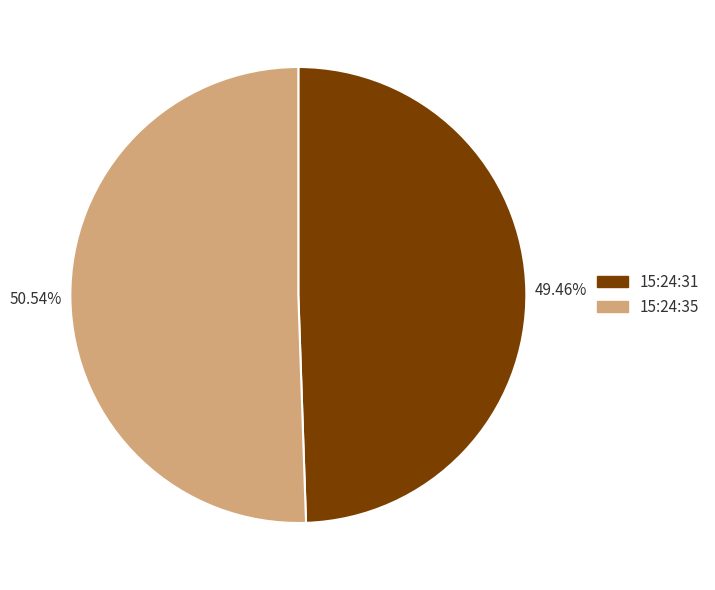

Is there any slice that represents more than half of the pie?

Yes